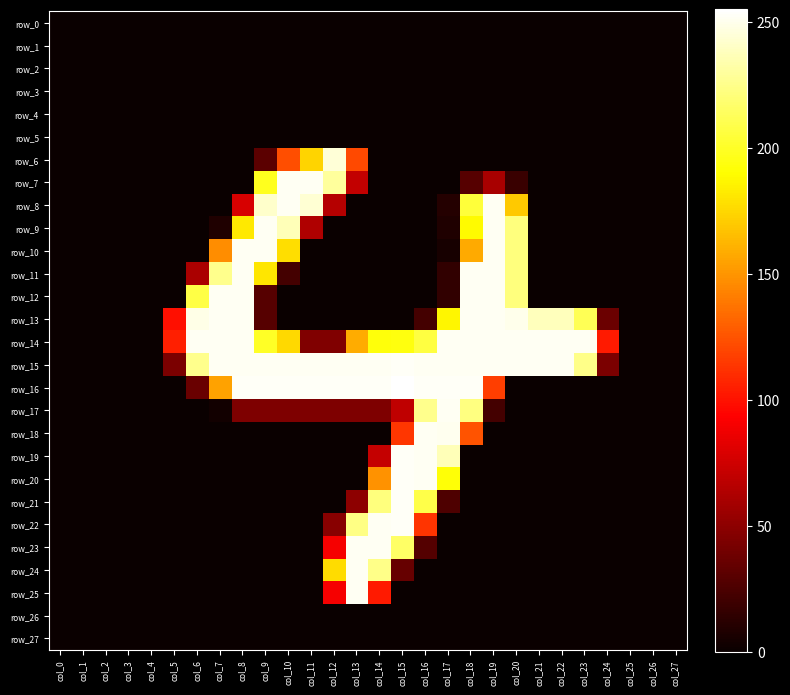

What value does the row_17 series have at col_15, to the nearest 50?

50